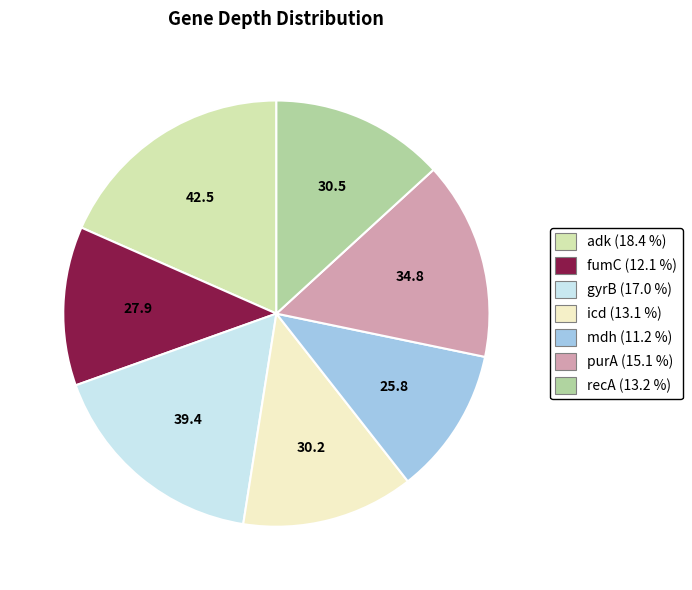

Count the number of slices in the pie.

7